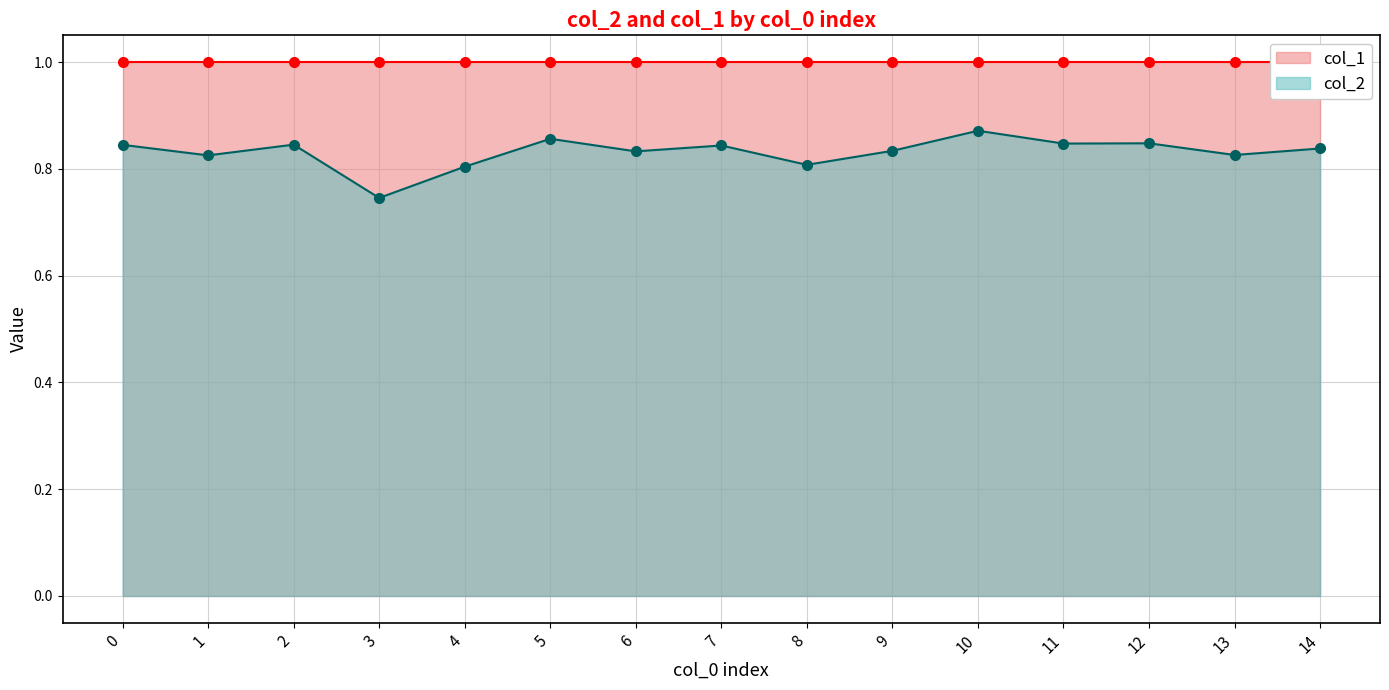

Is it true that the value at 6 is 0.8?

True